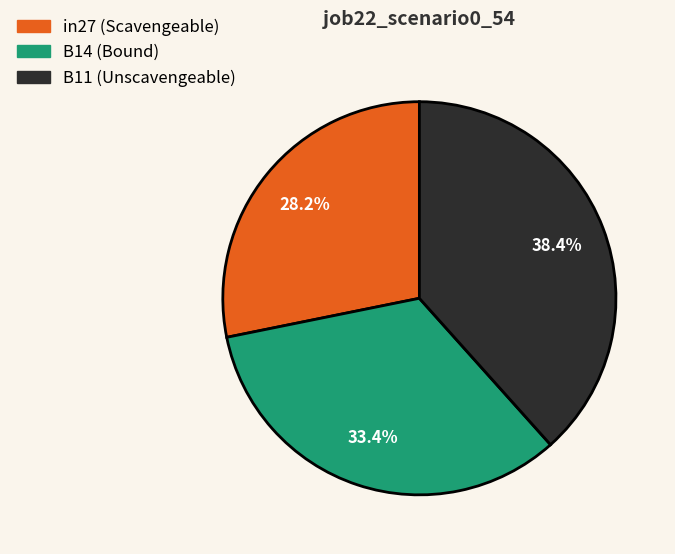

To the nearest percent, what percentage of the pie is B11?

38%